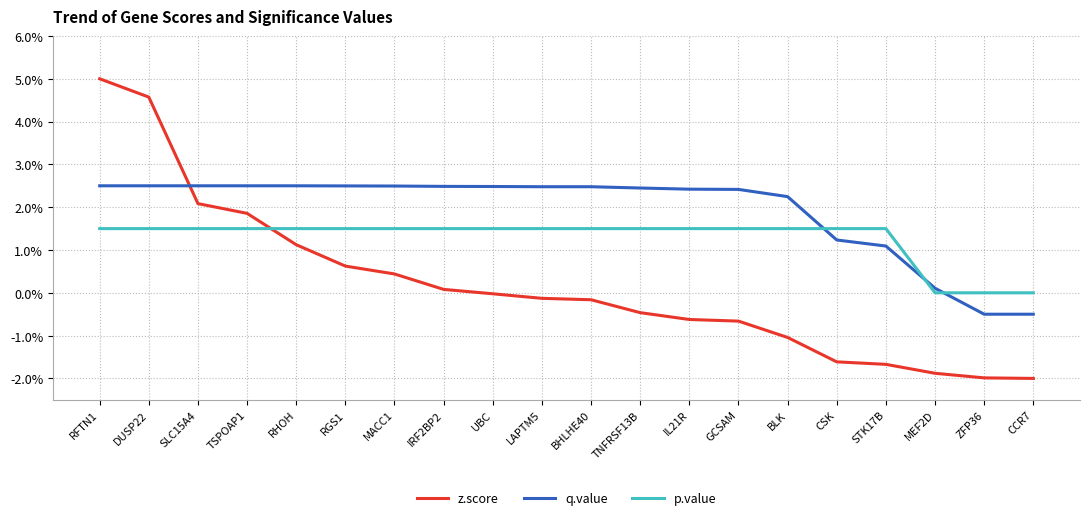

The p.value series shows 2.2 at LAPTM5. True or false?

False